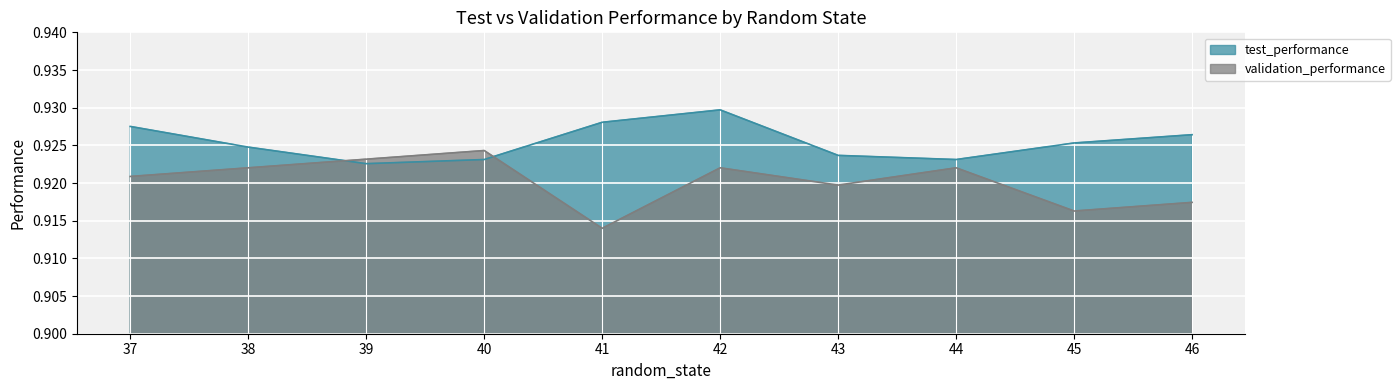

What is the sum of all test_performance values?

9.3